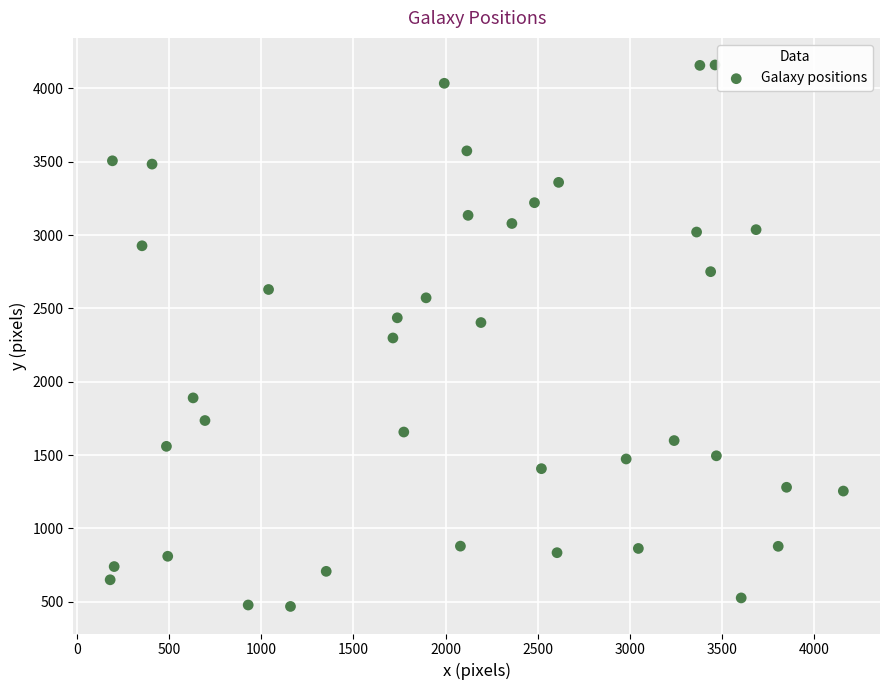

What is the range of Y values (max minus min)?

3691.9